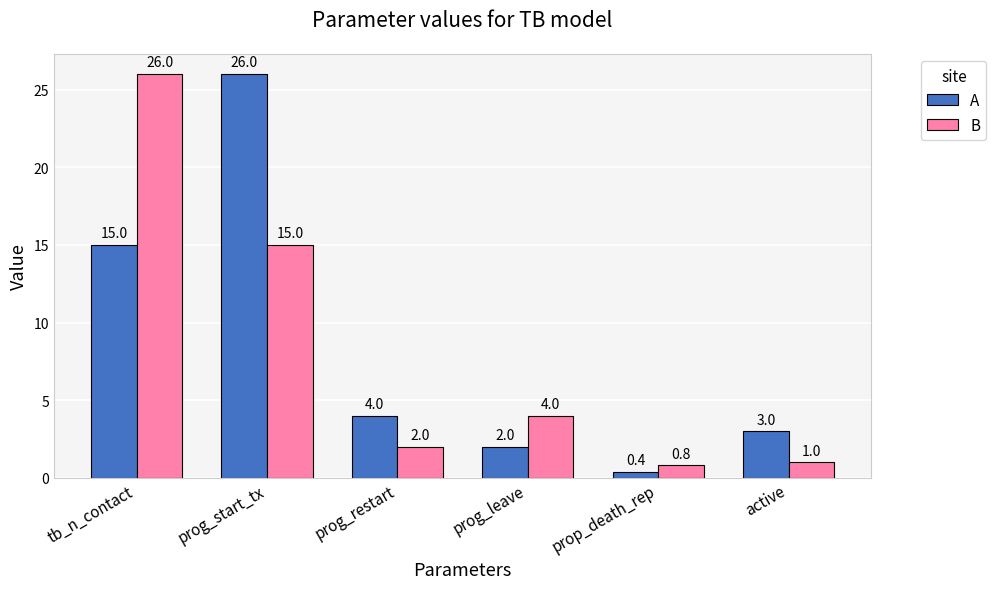

What is the label of the 1st bar from the left?

tb_n_contact